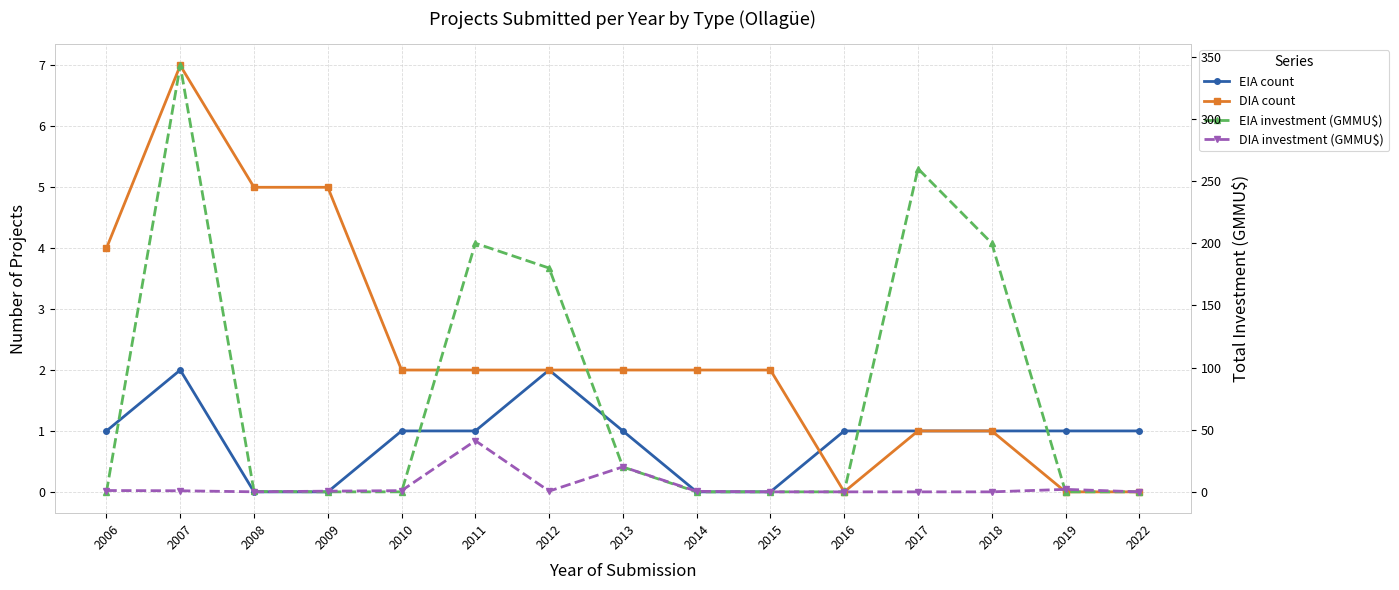

Reading left to right, what are all the values shown in this chart?

EIA count: 1.0	2.0	0.0	0.0	1.0	1.0	2.0	1.0	0.0	0.0	1.0	1.0	1.0	1.0	1.0
DIA count: 4.0	7.0	5.0	5.0	2.0	2.0	2.0	2.0	2.0	2.0	0.0	1.0	1.0	0.0	0.0
EIA investment (GMMU$): 0.0	343.0	0.3	0.0	0.0	200.0	180.0	20.0	0.0	0.0	0.0	260.0	200.0	0.0	0.0
DIA investment (GMMU$): 1.1	0.9	0.0	0.6	1.0	41.2	0.6	20.1	0.4	0.0	0.0	0.0	0.0	2.0	0.0